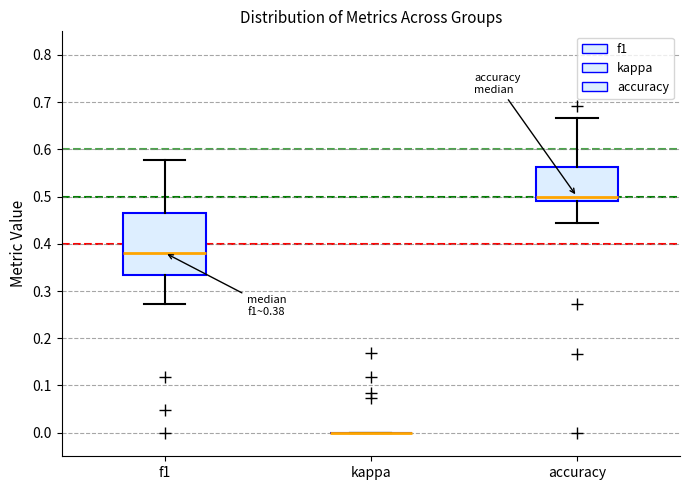

Which box is the tallest, from its lower edge to its upper edge?

f1